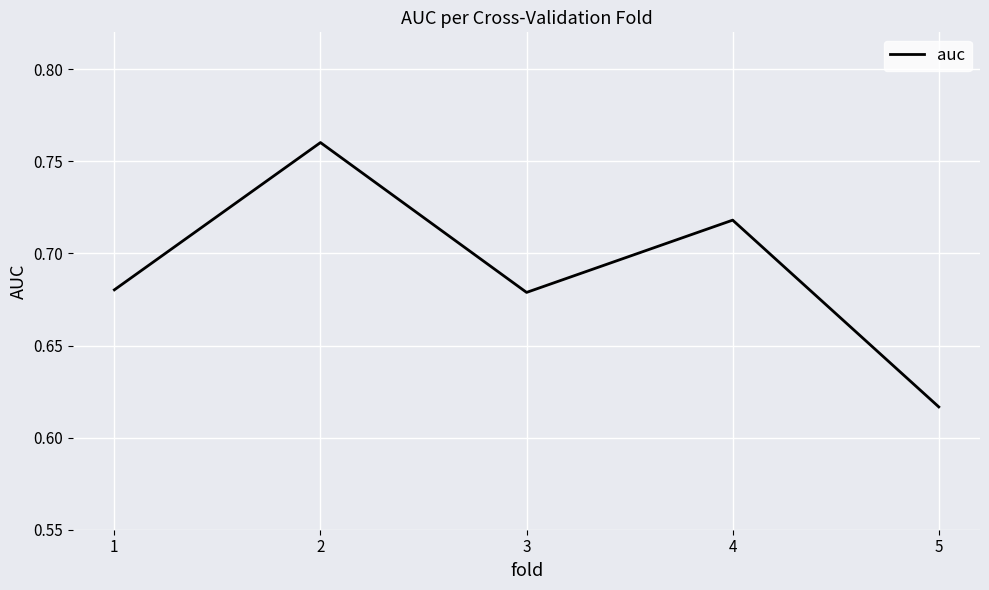

Which category has the highest value across all series?

2